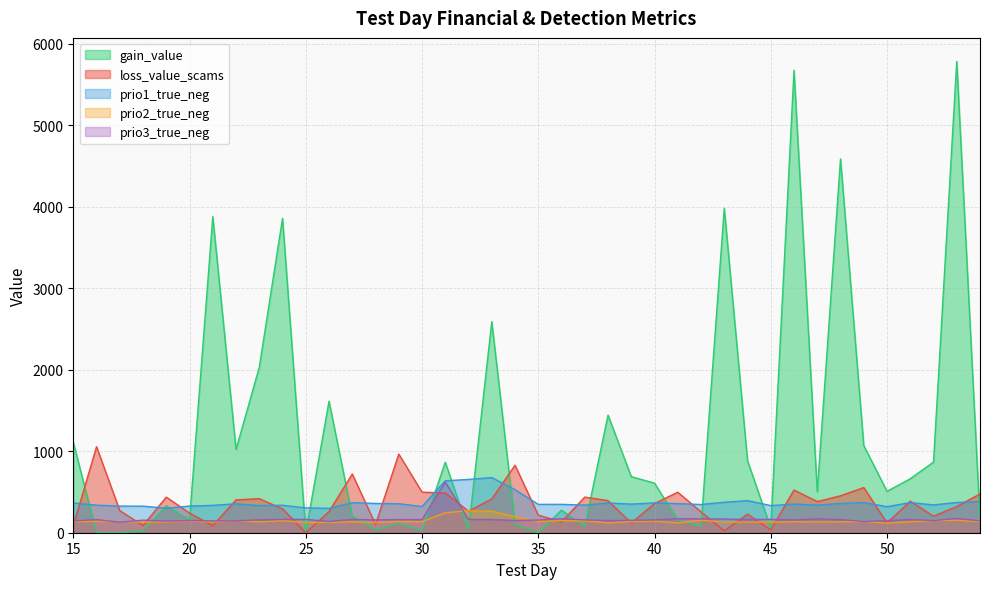

True or false: prio1_true_neg and prio2_true_neg intersect in this chart.

False